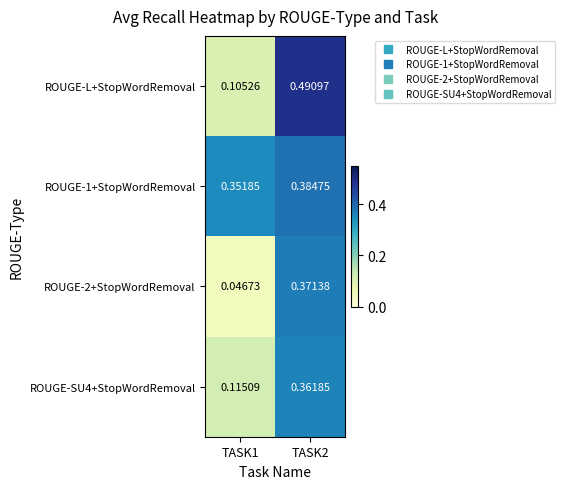

Which category has the highest value across all series?

TASK2